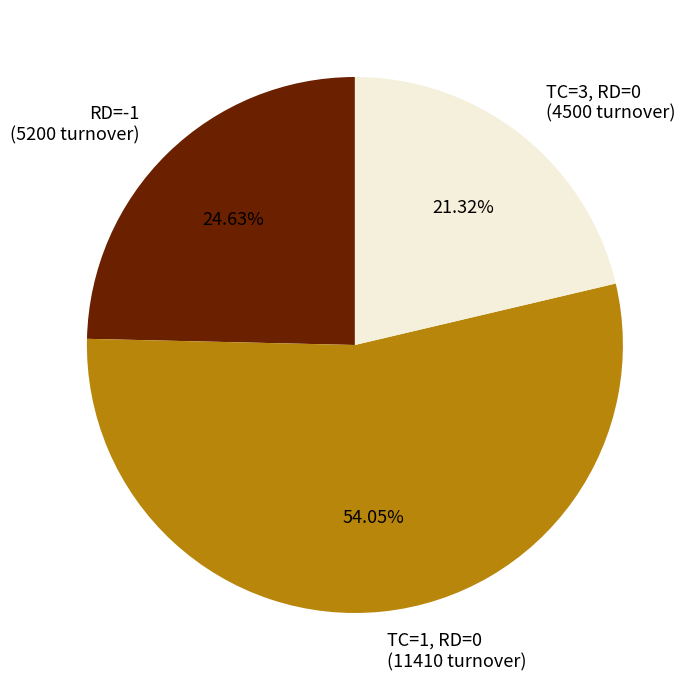

Does TC=3, RD=0 (4500 turnover) represent more than half of the total?

No